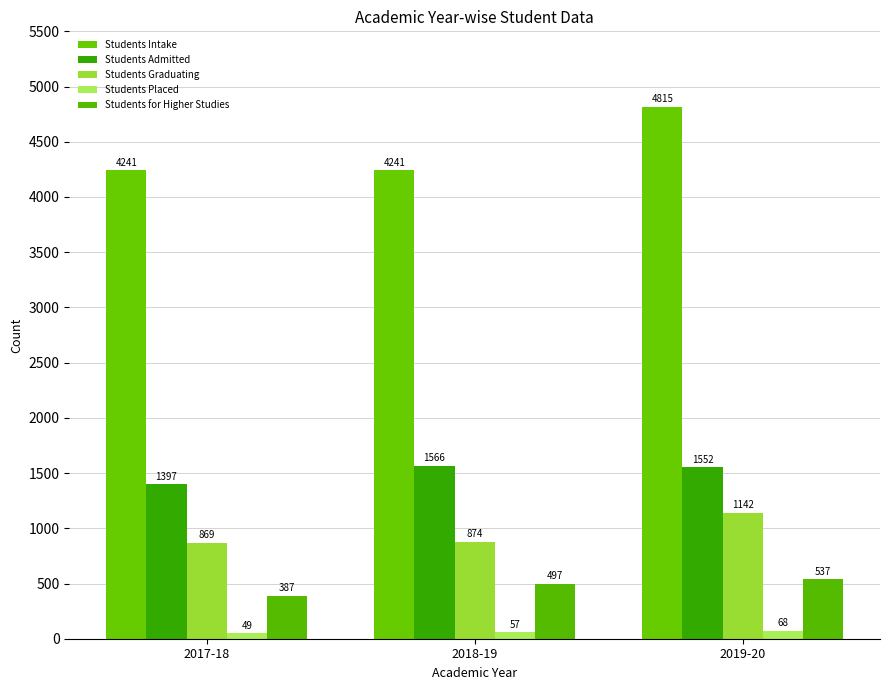

Reading right to left, what are all the values shown in this chart?

Students Intake: 4815	4241	4241
Students Admitted: 1552	1566	1397
Students Graduating: 1142	874	869
Students Placed: 68	57	49
Students for Higher Studies: 537	497	387